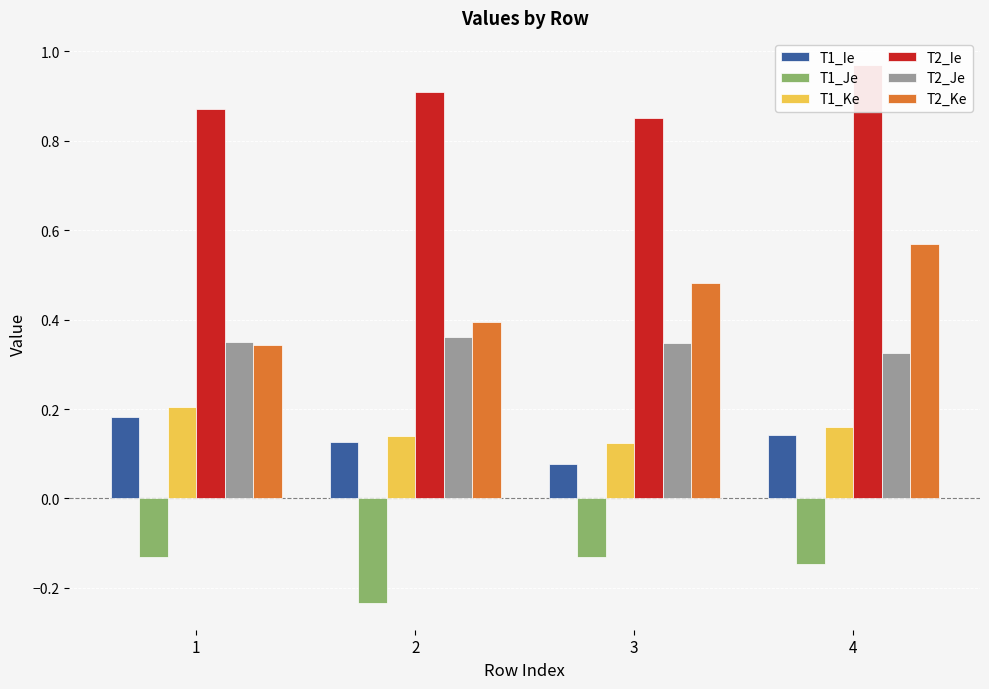

Reading left to right, what are all the values shown in this chart?

T1_Ie: 0.2	0.1	0.1	0.1
T1_Je: -0.1	-0.2	-0.1	-0.1
T1_Ke: 0.2	0.1	0.1	0.2
T2_Ie: 0.9	0.9	0.9	1.0
T2_Je: 0.4	0.4	0.3	0.3
T2_Ke: 0.3	0.4	0.5	0.6